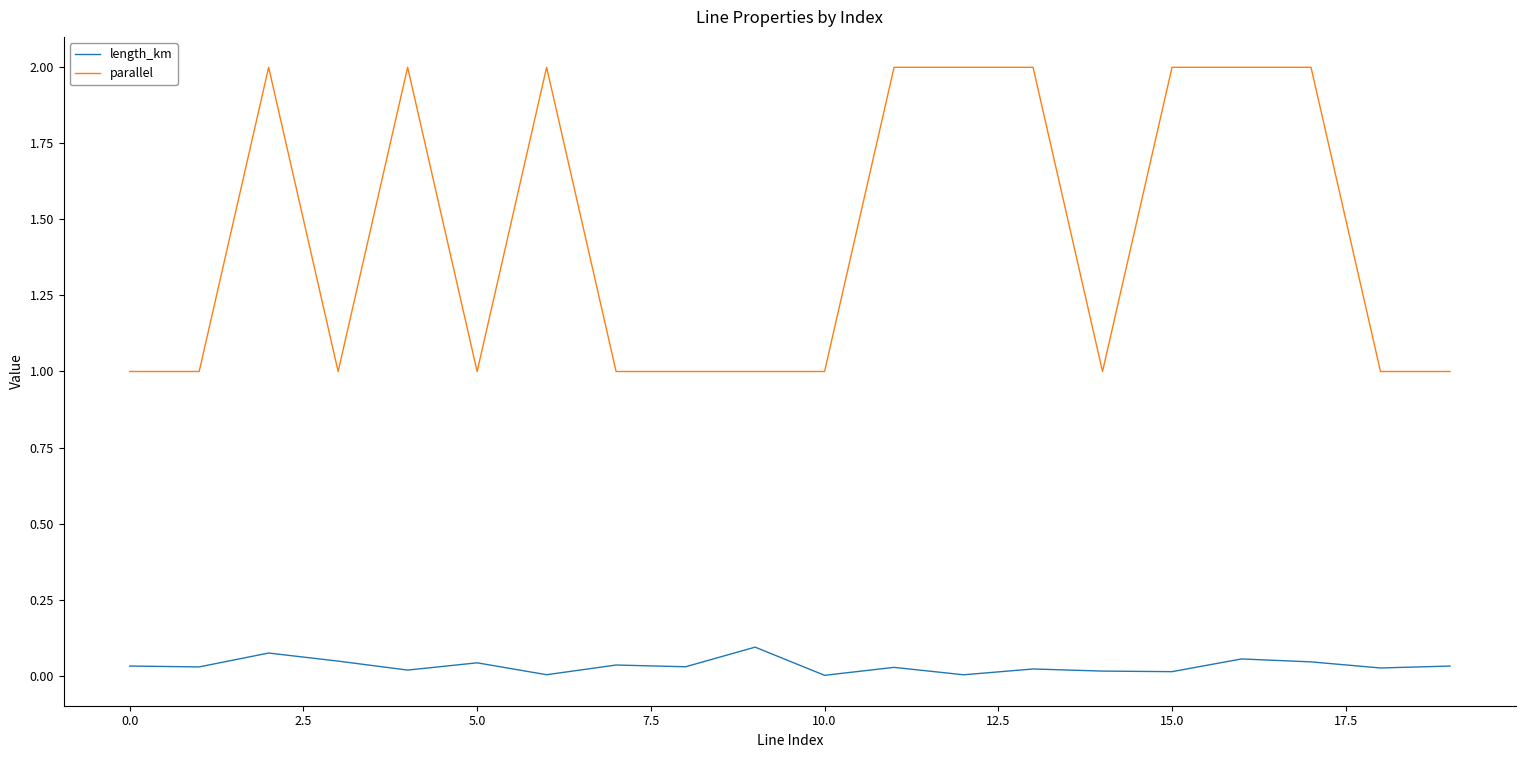

Rank the series by their average value, from highest to lowest.

parallel, length_km